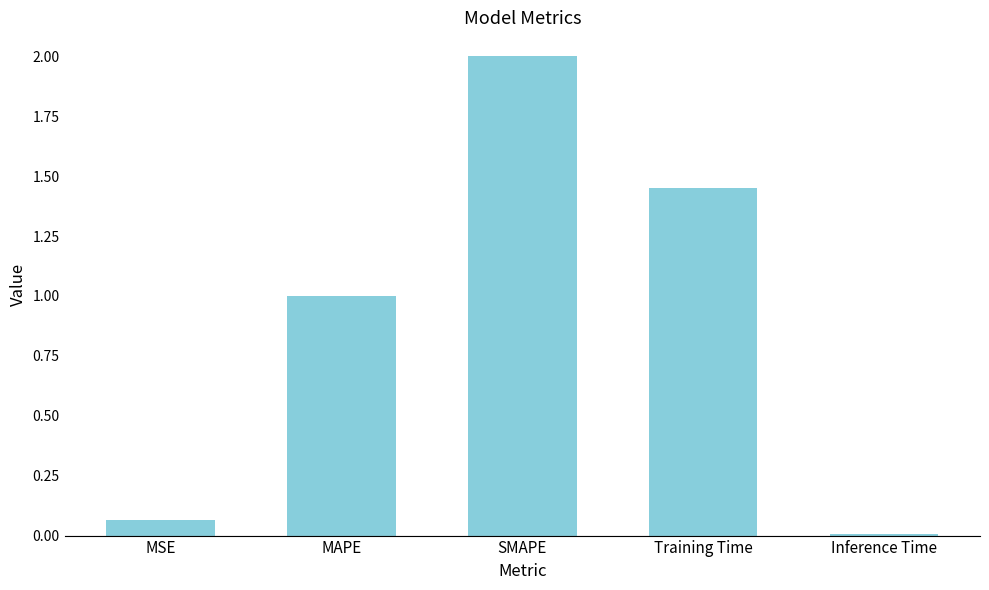

What is the change in value from SMAPE to Training Time?

-0.5